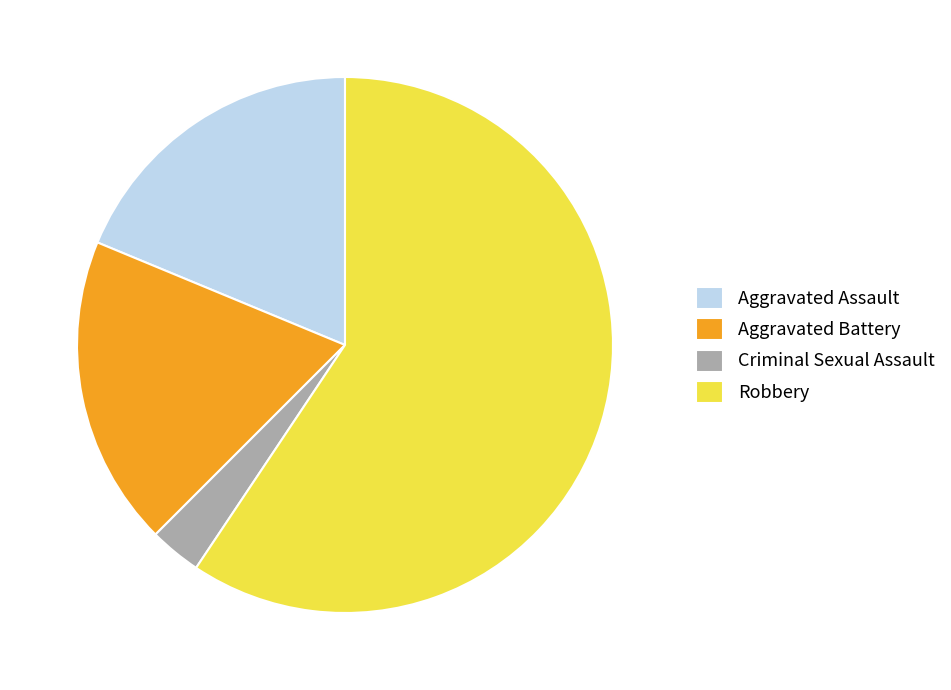

Between Robbery and Criminal Sexual Assault, which is larger?

Robbery